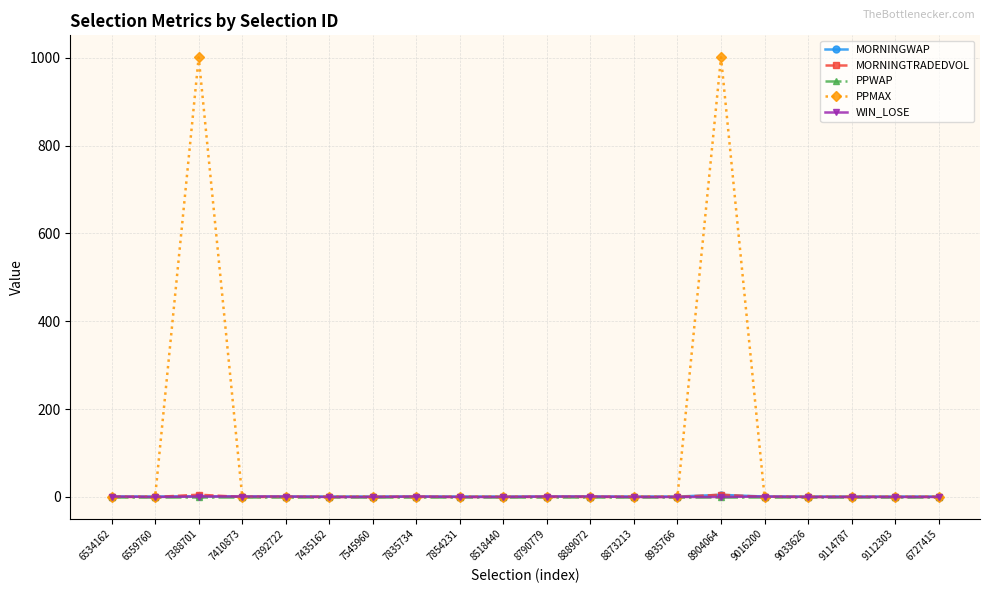

Which series has the largest total across all categories?

PPMAX